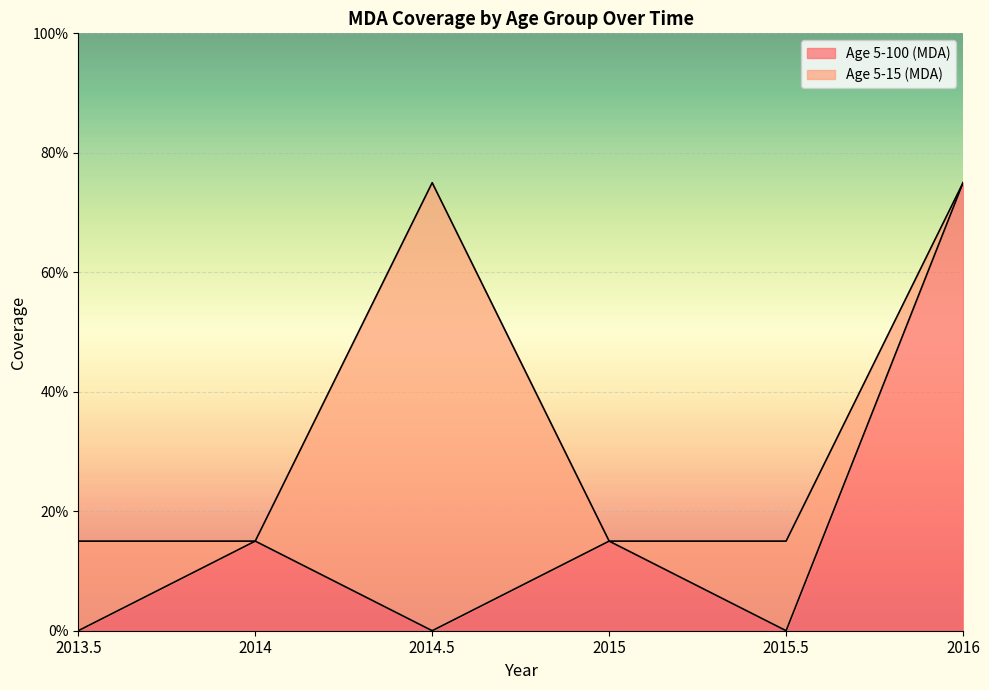

Rank the categories by value from lowest to highest.

2013.5, 2014.5, 2015.5, 2014, 2015, 2016